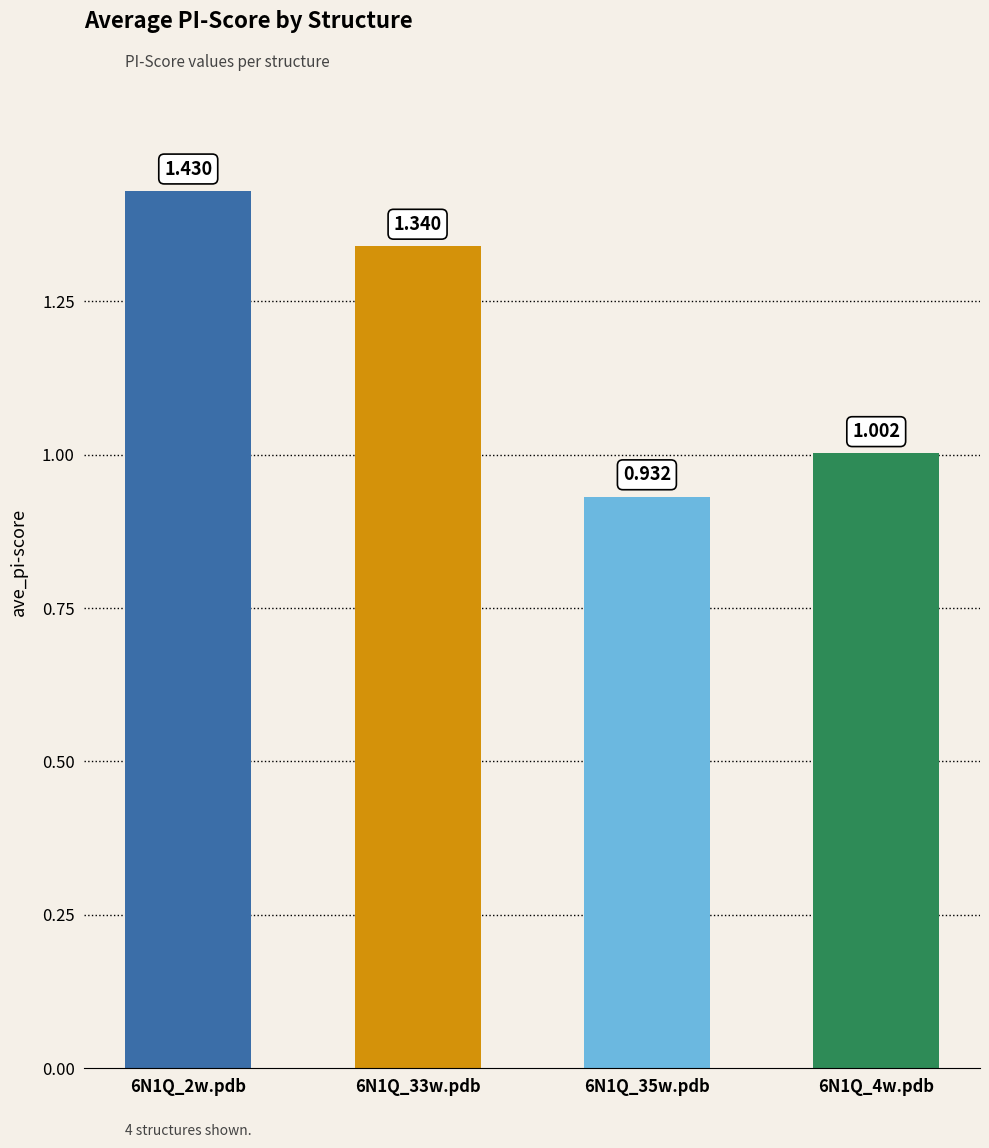

Read the value at 6N1Q_4w.pdb.

1.0